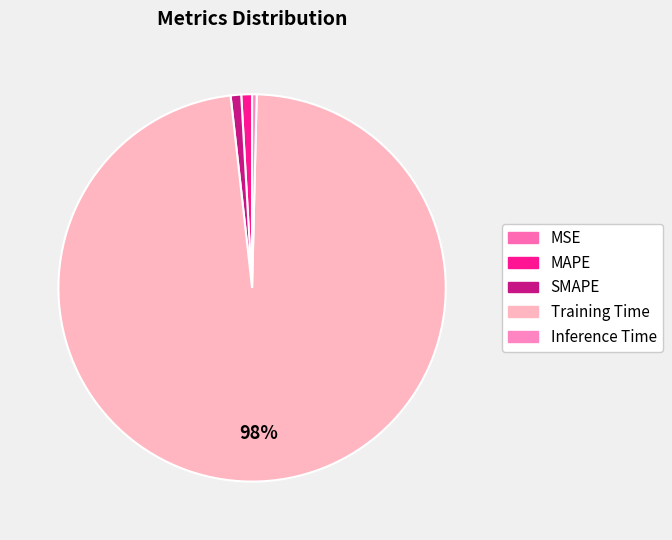

Which category has the biggest portion of the pie?

Training Time